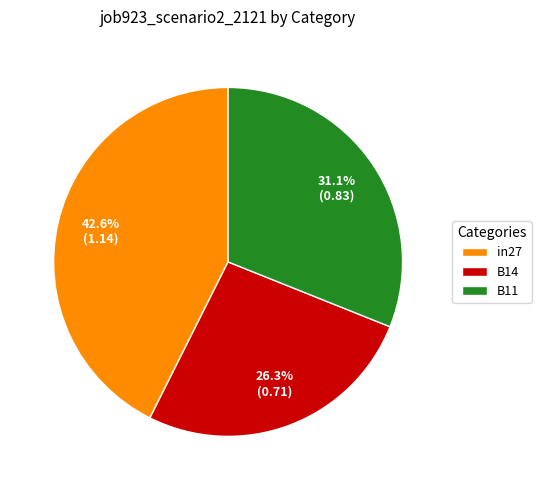

Between B11 and in27, which is larger?

in27